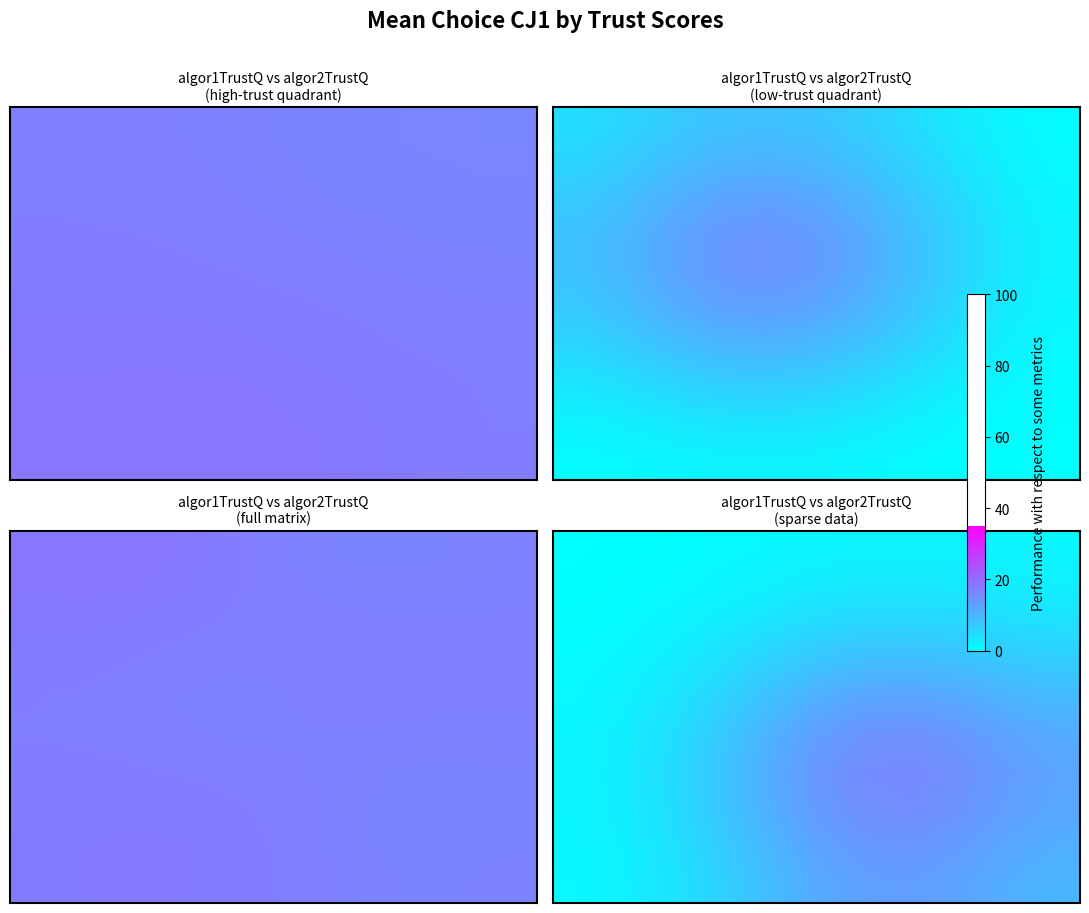

How many series are shown in this chart?

10